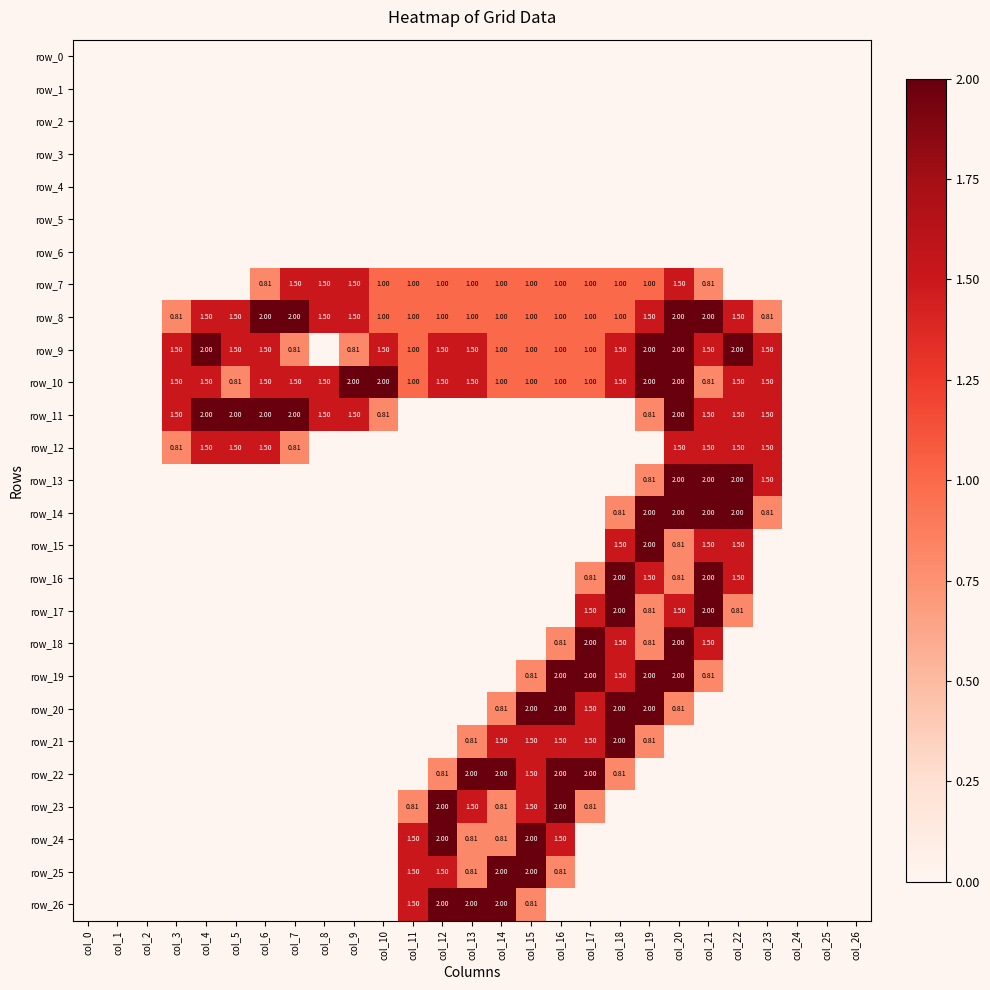

List the series in order of their peak value, lowest first.

row_0, row_1, row_2, row_3, row_4, row_5, row_6, row_7, row_12, row_8, row_9, row_10, row_11, row_13, row_14, row_15, row_16, row_17, row_18, row_19, row_20, row_21, row_22, row_23, row_24, row_25, row_26